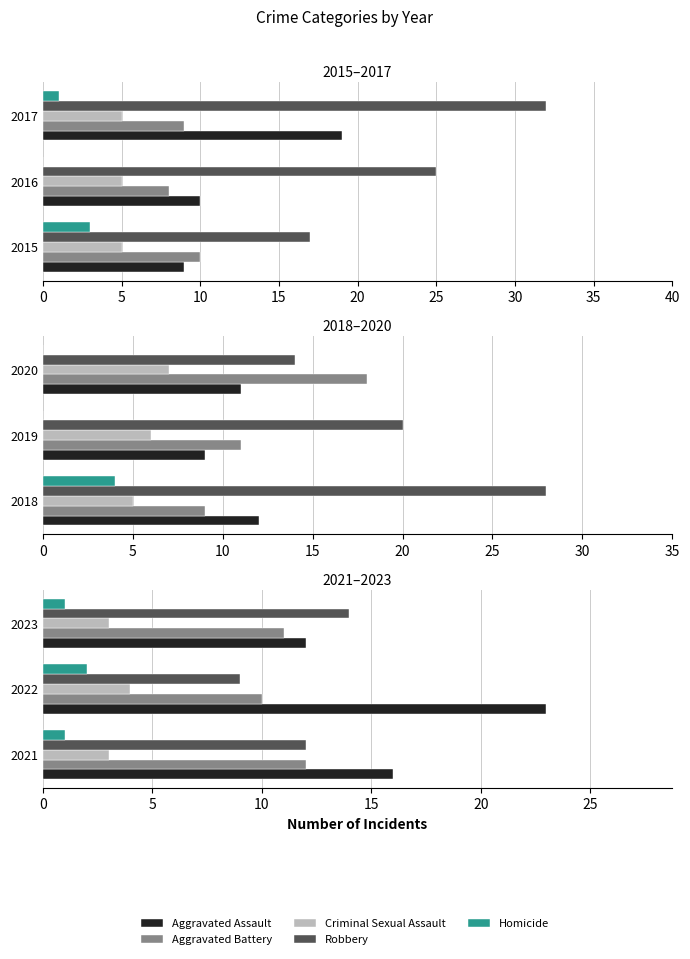

What is the minimum value shown in the chart?

1